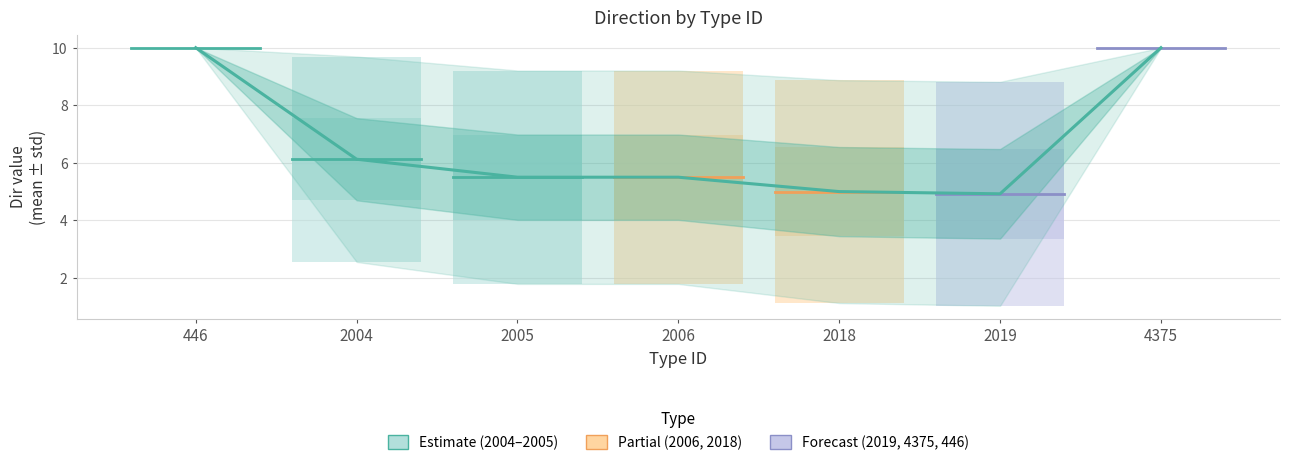

What is the difference between the maximum and minimum values?

5.1